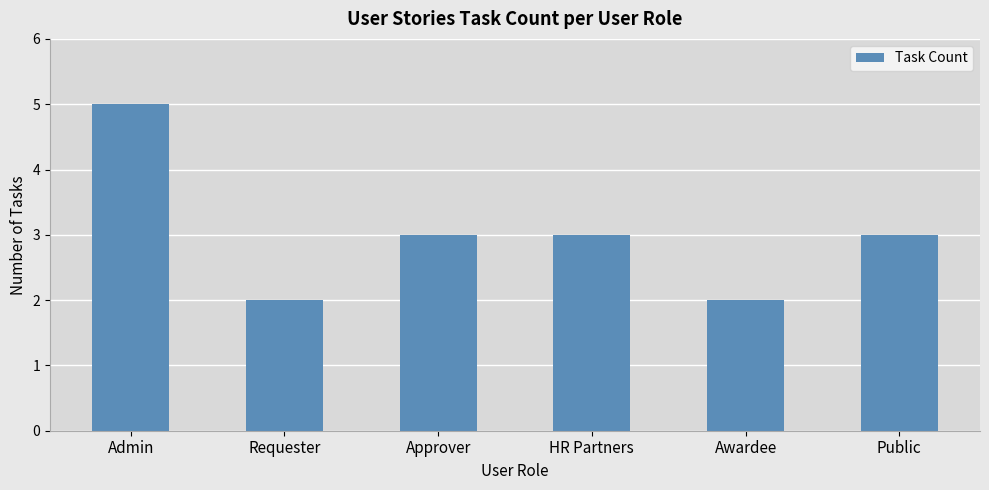

Count the number of data series in this chart.

1